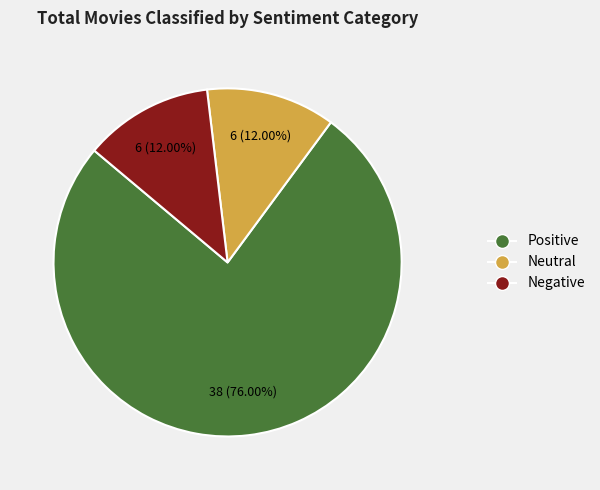

To the nearest percent, what is the combined percentage of Positive and Neutral?

88%